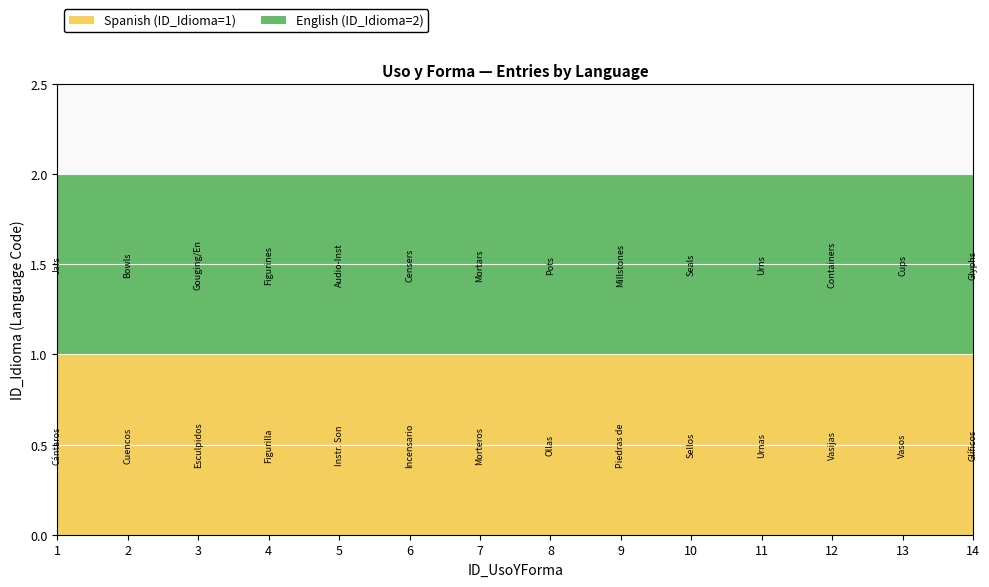

Reading right to left, extract all data points from this chart.

Spanish (ID_Idioma=1): 1	1	1	1	1	1	1	1	1	1	1	1	1	1
English (ID_Idioma=2): 2	2	2	2	2	2	2	2	2	2	2	2	2	2